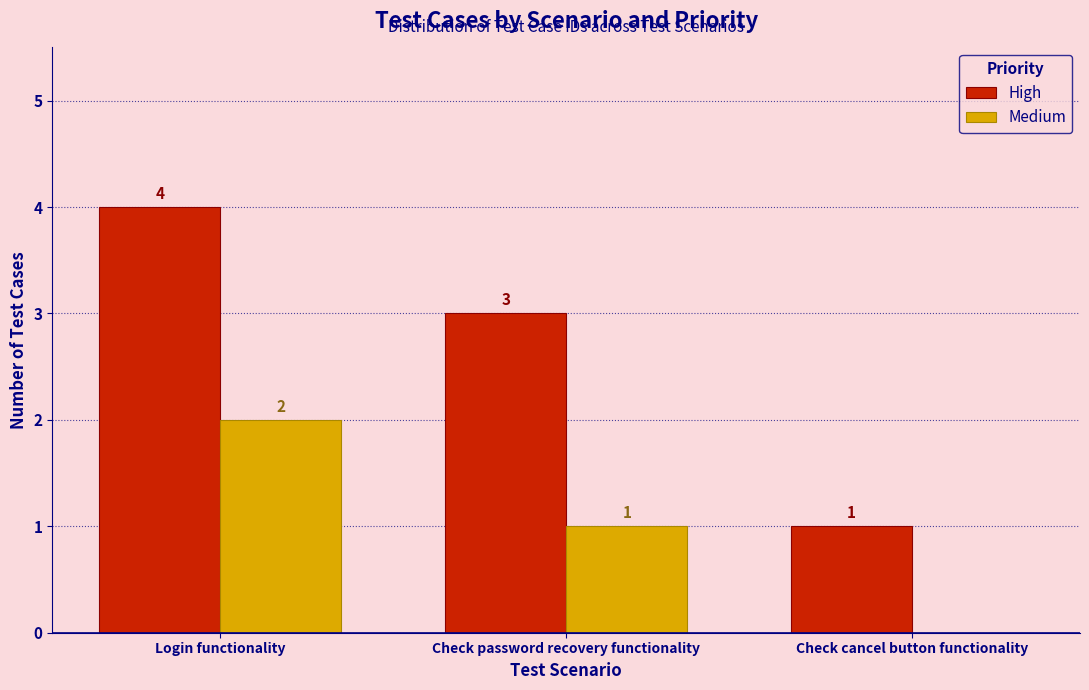

Which category has the highest value in the High series?

Login functionality